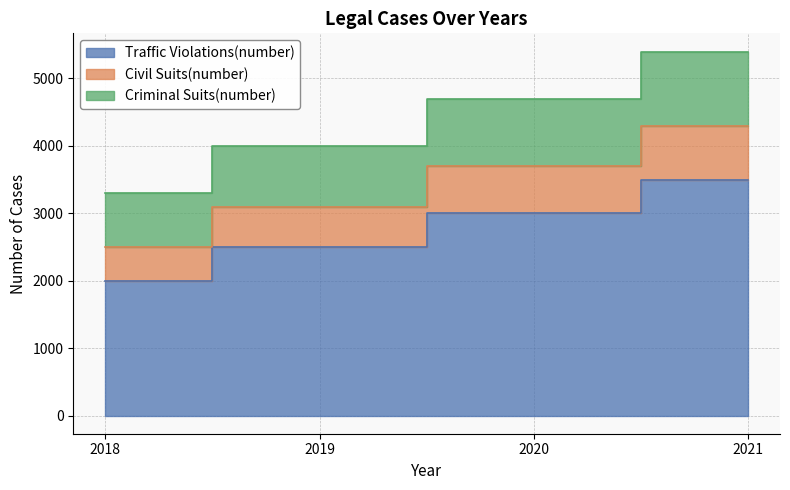

What is the value of the Traffic Violations(number) point at the 3rd from the left?

3000